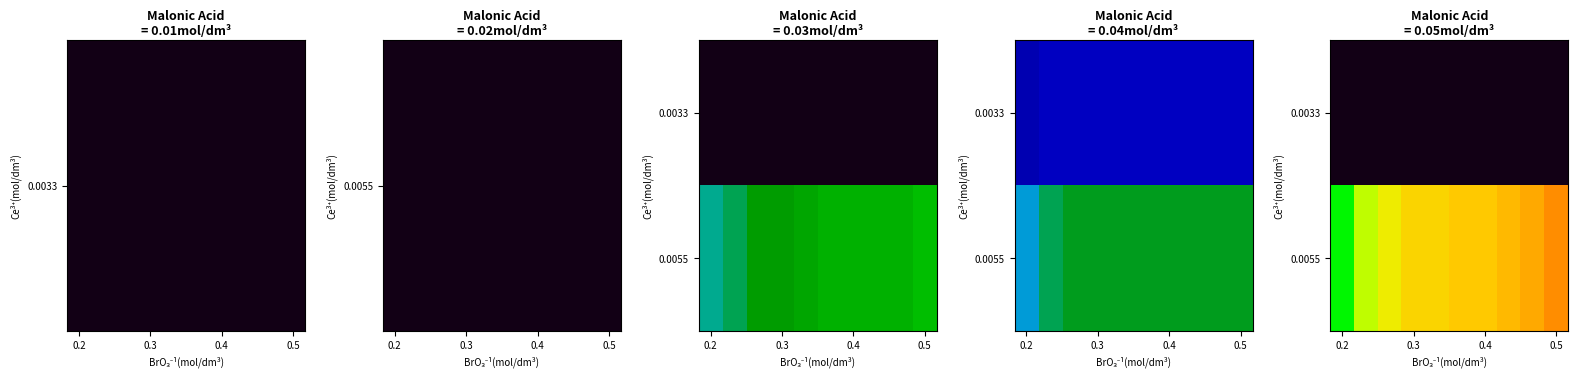

Which label corresponds to the smallest value in the chart?

0.2